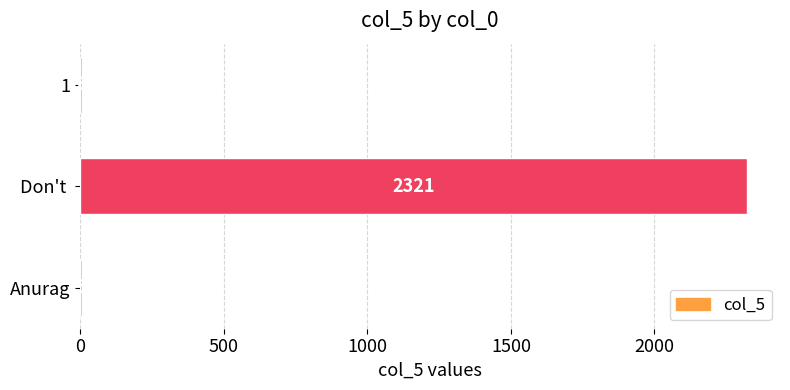

Between Don't  and 1, which is larger?

Don't 